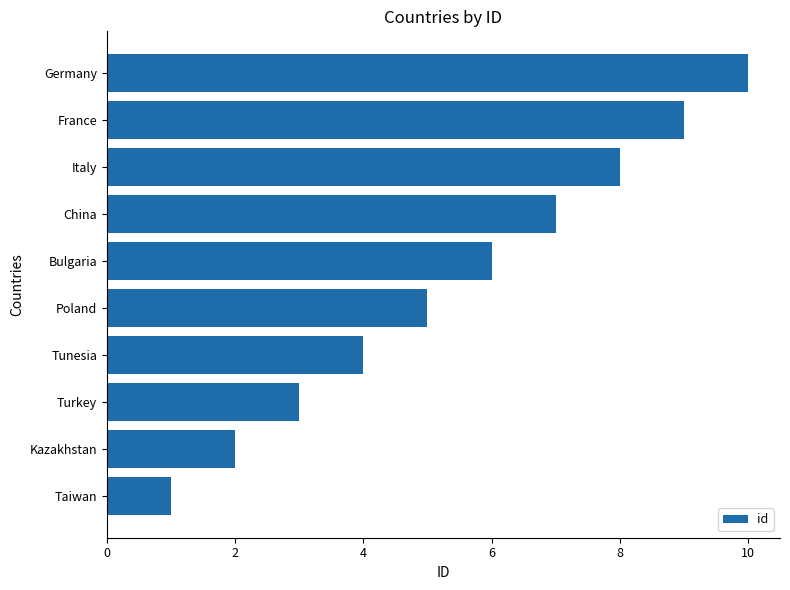

How many bars are there in total?

10